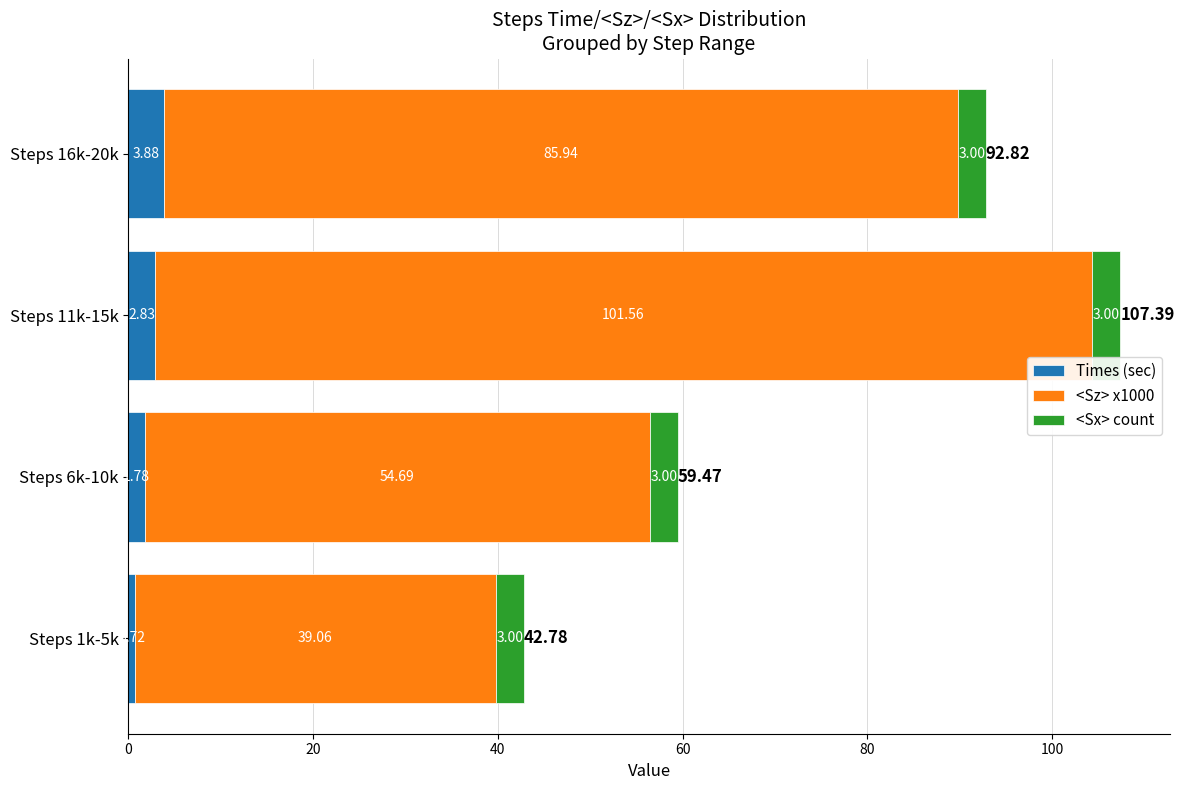

What is the total value across all series at Steps 6k-10k?

59.5